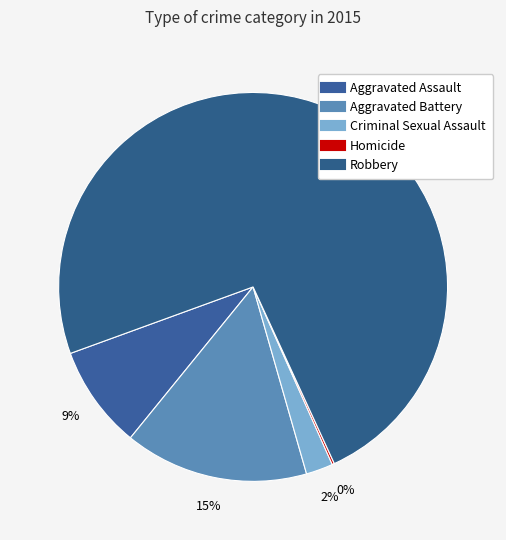

Between Aggravated Battery and Robbery, which is larger?

Robbery